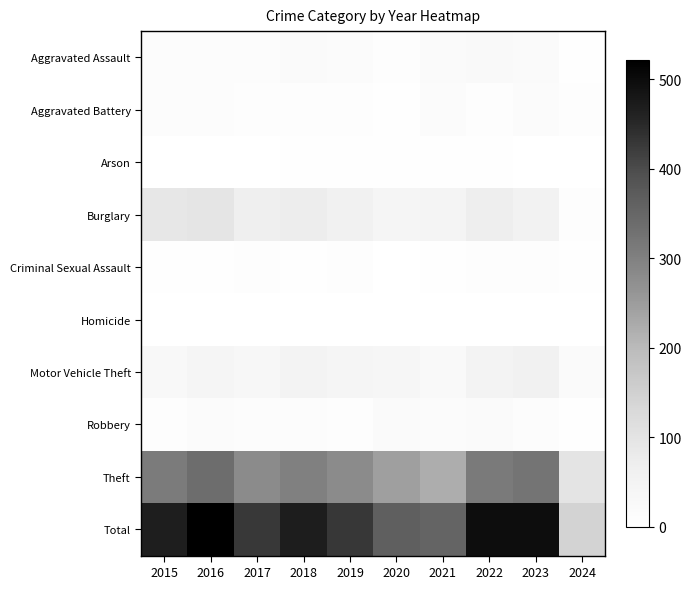

Reading left to right, transcribe all the data shown in this chart.

Aggravated Assault: 2015=12	2016=13	2017=12	2018=19	2019=16	2020=9	2021=21	2022=23	2023=22	2024=4
Aggravated Battery: 2015=13	2016=13	2017=9	2018=8	2019=8	2020=6	2021=17	2022=9	2023=16	2024=7
Arson: 2015=1	2016=0	2017=1	2018=4	2019=4	2020=3	2021=4	2022=4	2023=2	2024=0
Burglary: 2015=90	2016=96	2017=67	2018=75	2019=58	2020=42	2021=47	2022=70	2023=54	2024=7
Criminal Sexual Assault: 2015=6	2016=3	2017=9	2018=4	2019=10	2020=2	2021=5	2022=8	2023=9	2024=3
Homicide: 2015=0	2016=1	2017=1	2018=0	2019=0	2020=1	2021=0	2022=0	2023=0	2024=0
Motor Vehicle Theft: 2015=27	2016=44	2017=36	2018=50	2019=43	2020=37	2021=23	2022=50	2023=58	2024=22
Robbery: 2015=8	2016=15	2017=13	2018=11	2019=9	2020=19	2021=16	2022=19	2023=12	2024=3
Theft: 2015=311	2016=337	2017=280	2018=300	2019=281	2020=245	2021=221	2022=314	2023=323	2024=98
Total: 2015=468	2016=522	2017=428	2018=471	2019=429	2020=364	2021=354	2022=497	2023=496	2024=144